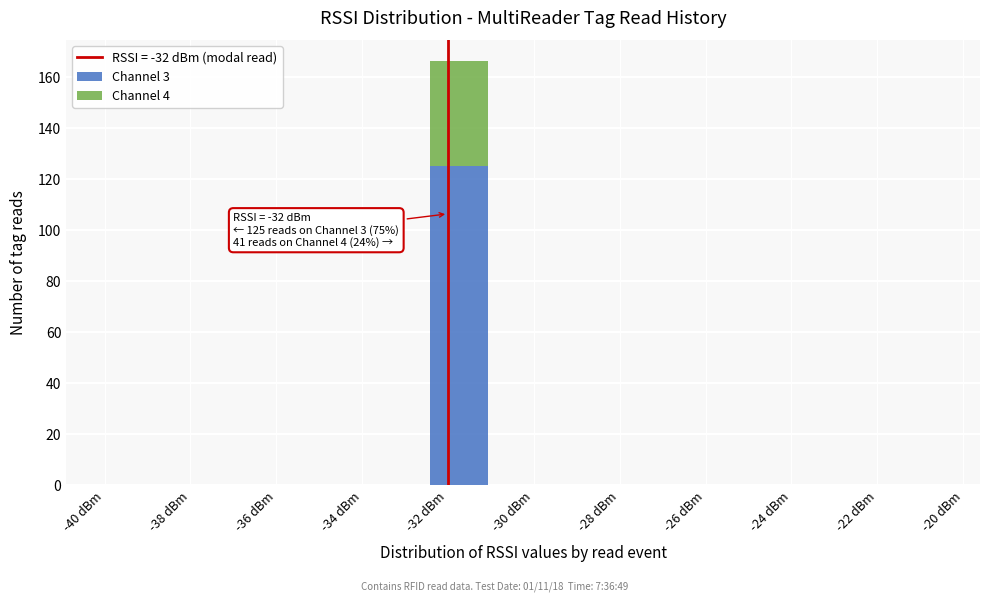

Which range on the x-axis has the tallest stacked bar (by total height)?

-32.5 to -31.0